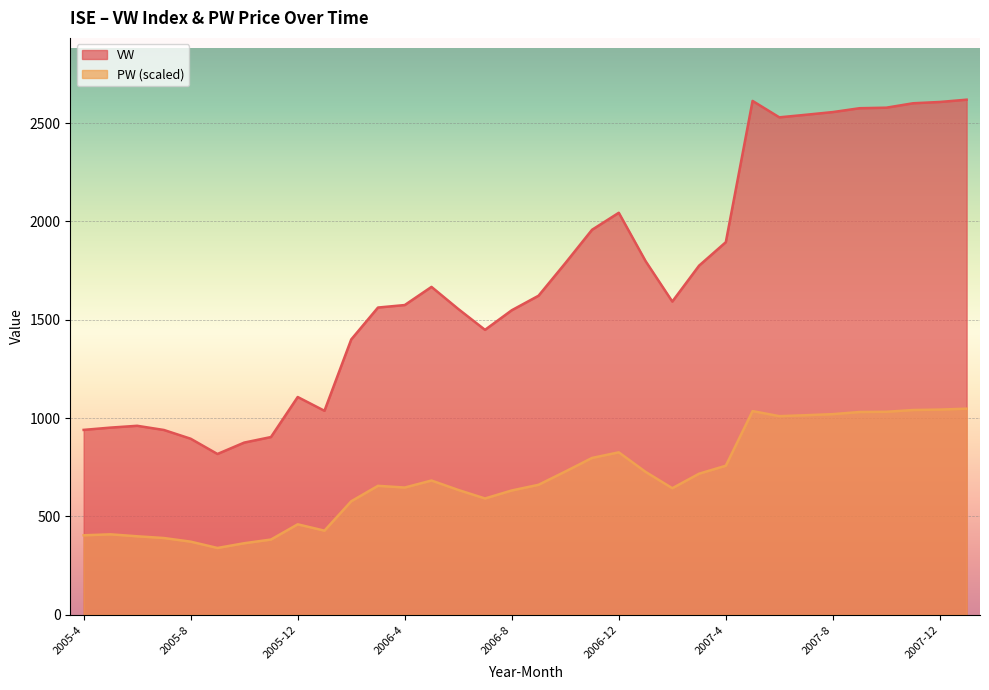

True or false: PW and VW cross at least once.

False